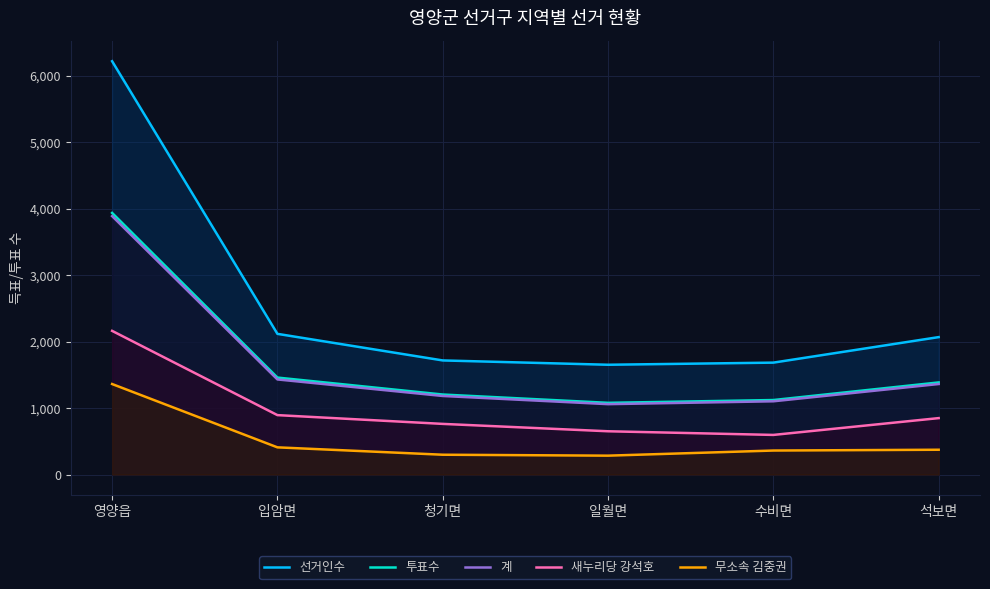

What is the average value of the 무소속 김중권 series?

514